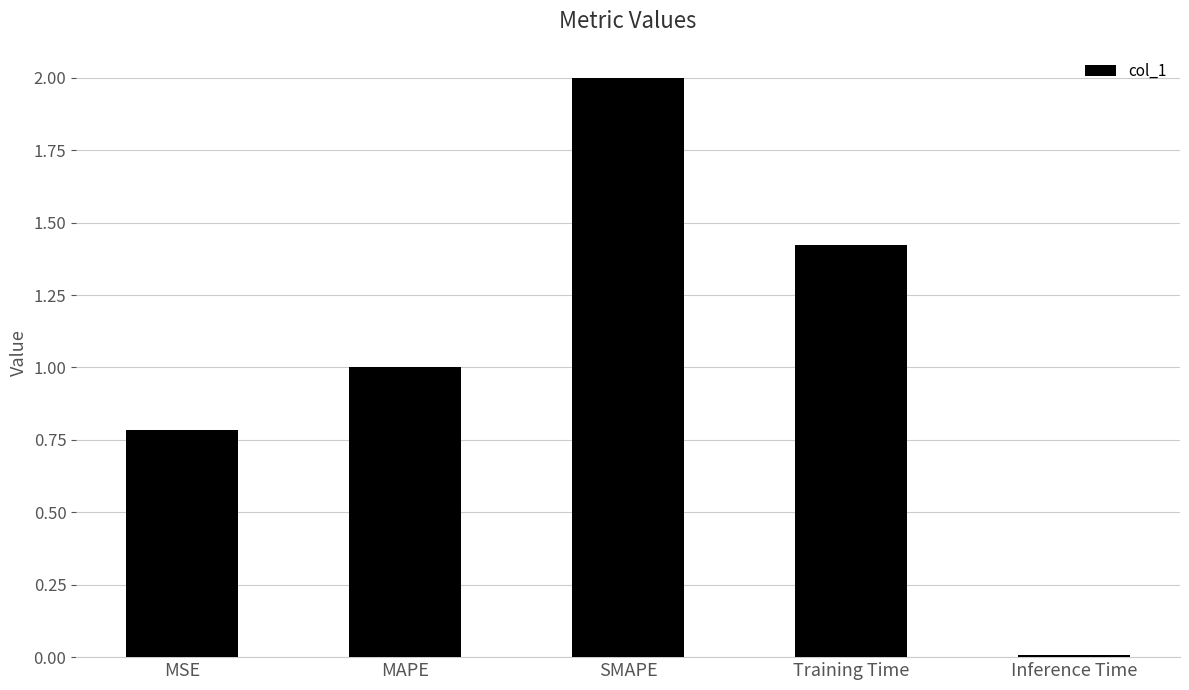

The chart shows a value of 1.9 at Training Time. True or false?

False